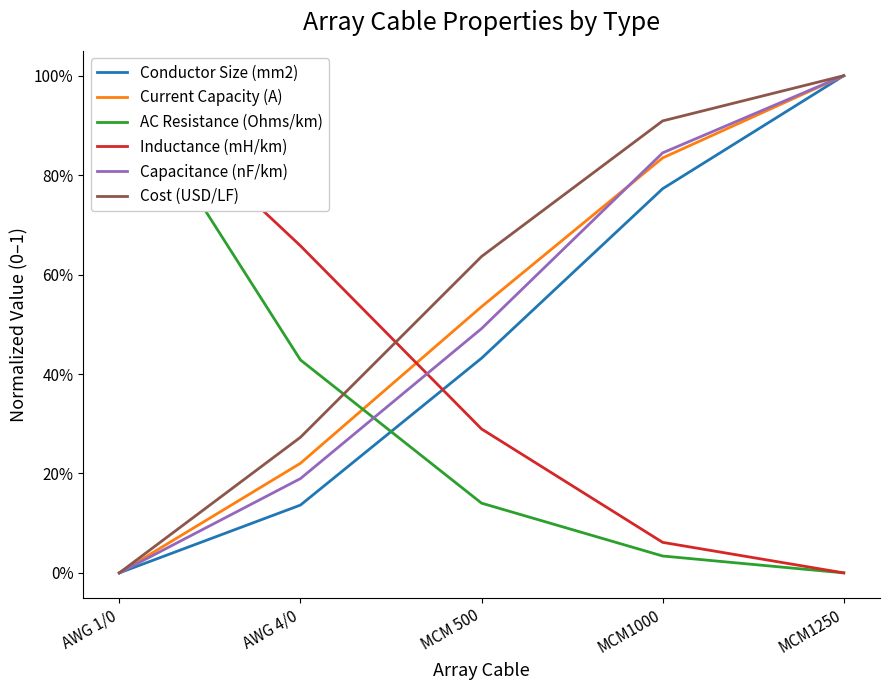

What is the total value across all series at AWG 1/0?

2.0